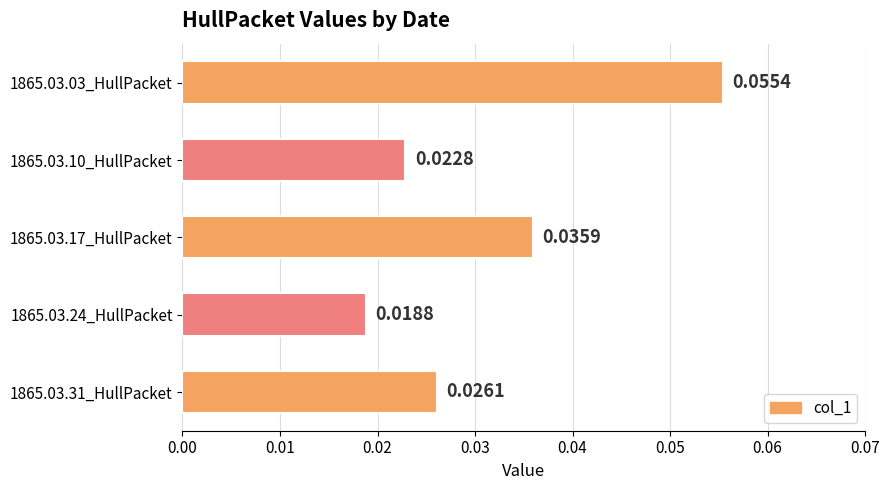

How many bars are there in total?

5